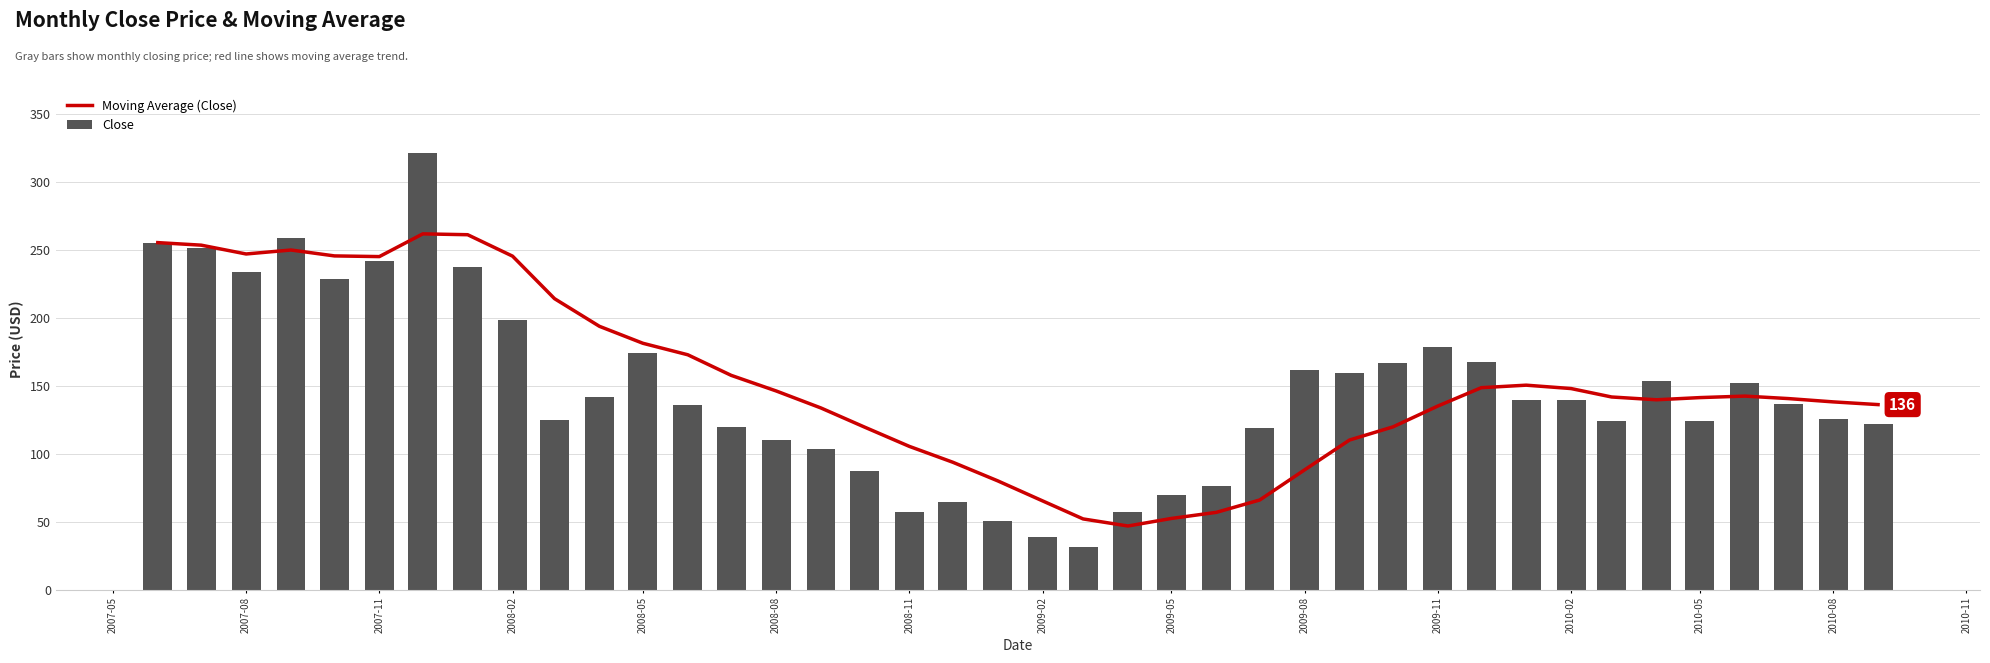

What is the difference between the maximum and minimum values in the Close series?

289.5